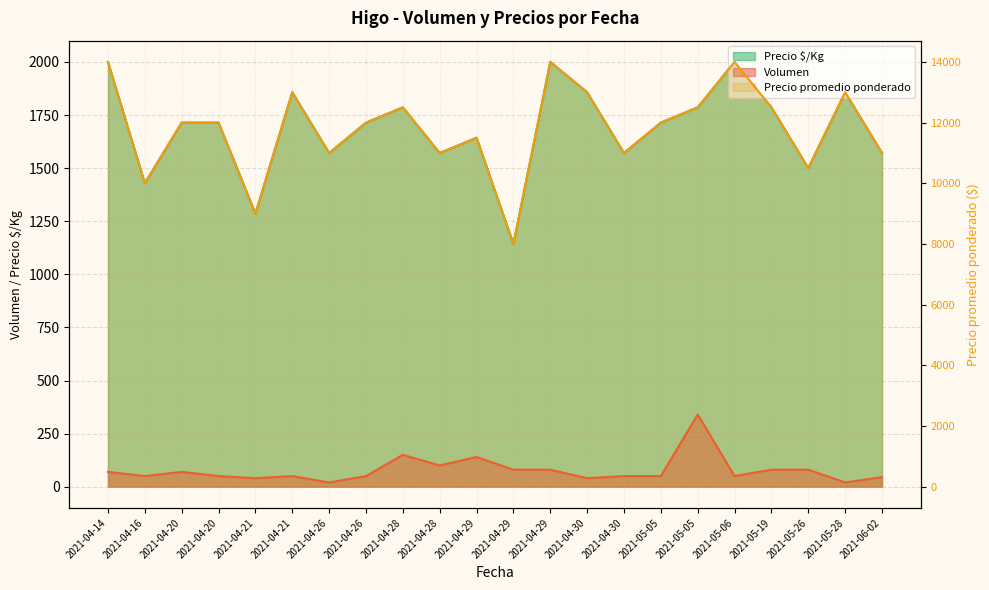

The chart shows a value of 4718 at 2021-04-16. True or false?

False